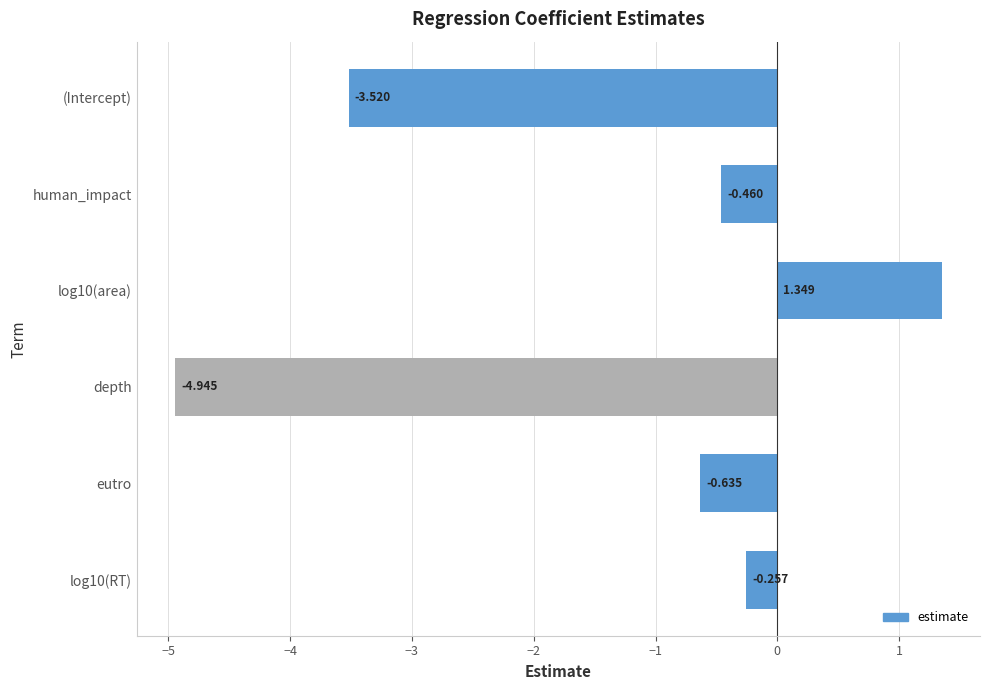

Where is the data nearest to the value -1?

eutro